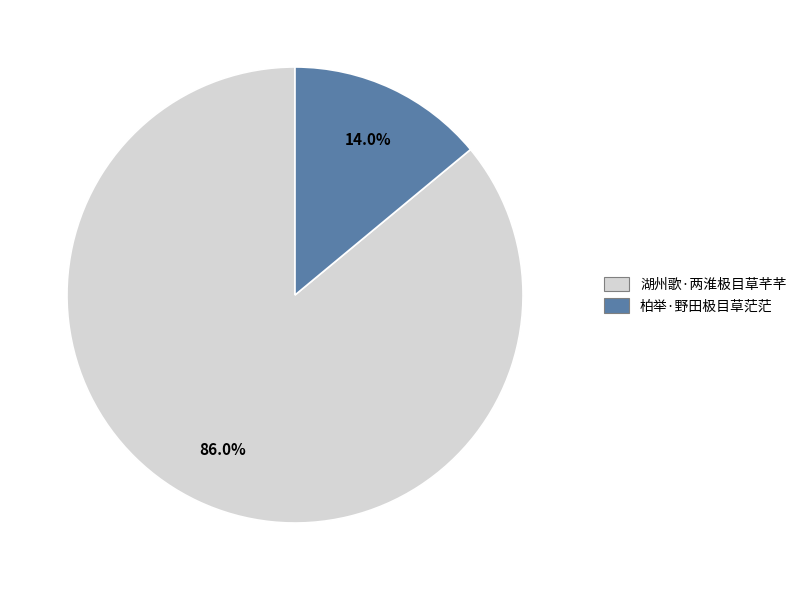

How much of the chart is everything except 湖州歌·两淮极目草芊芊?

14.0%